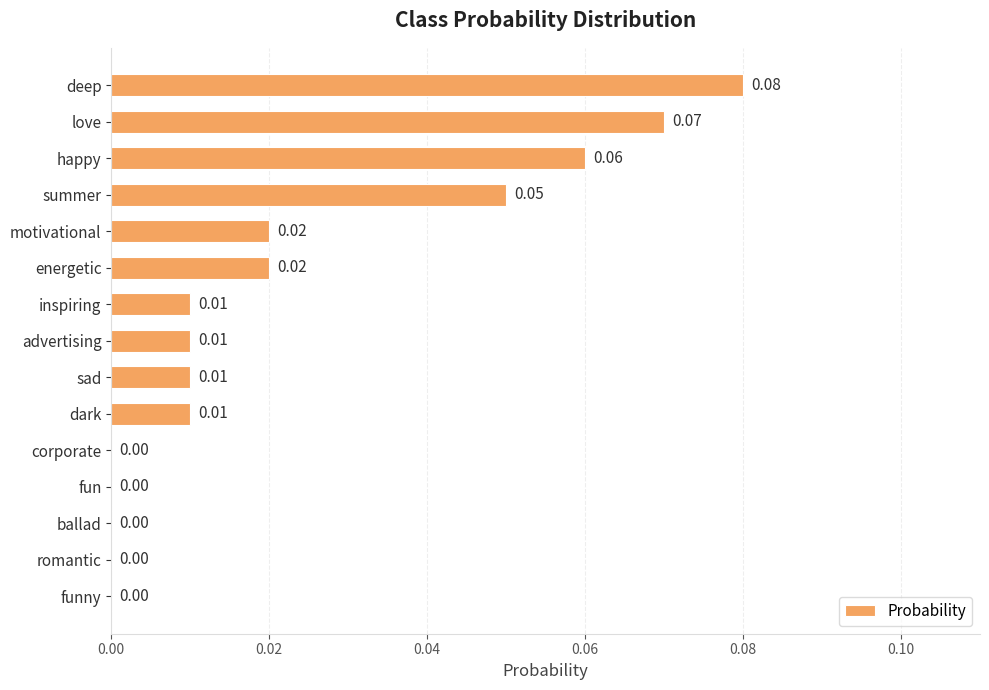

What is the sum of all values?

0.3